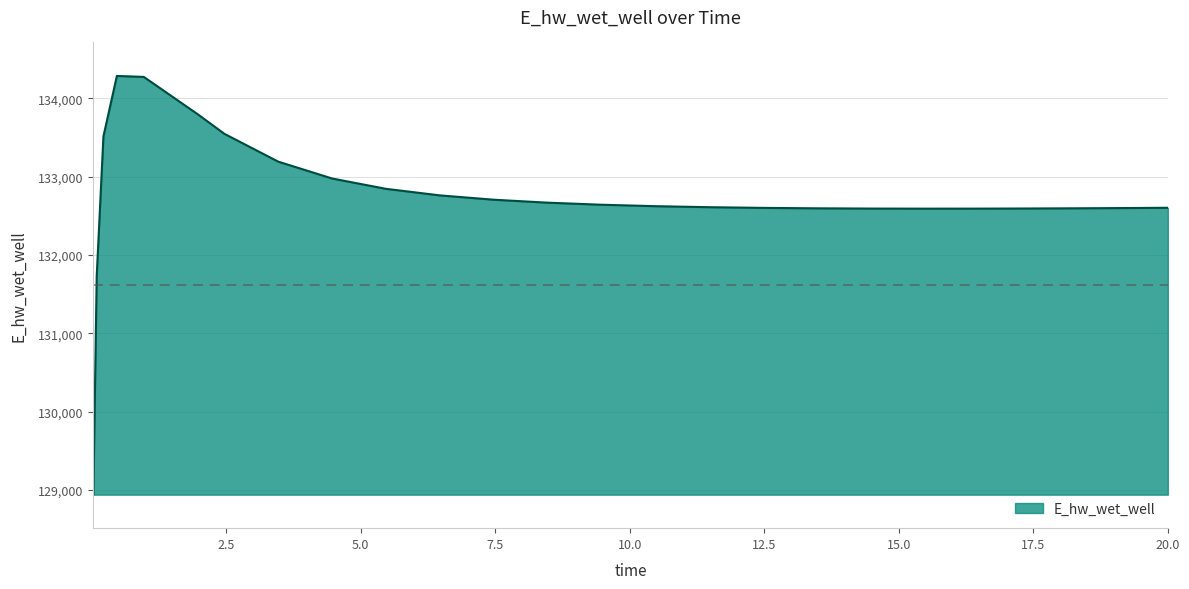

What is the difference between the maximum and minimum values?

5341.6